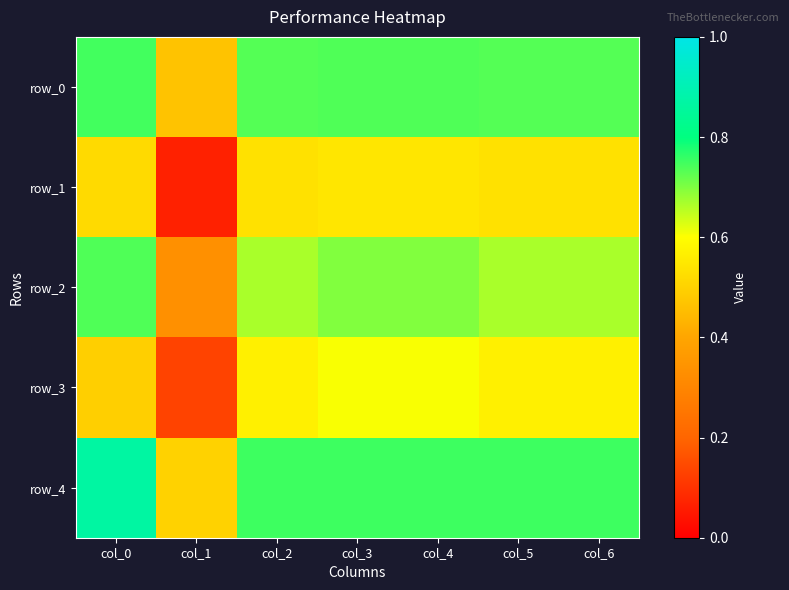

Which series changed the most between col_3 and col_4?

row_0